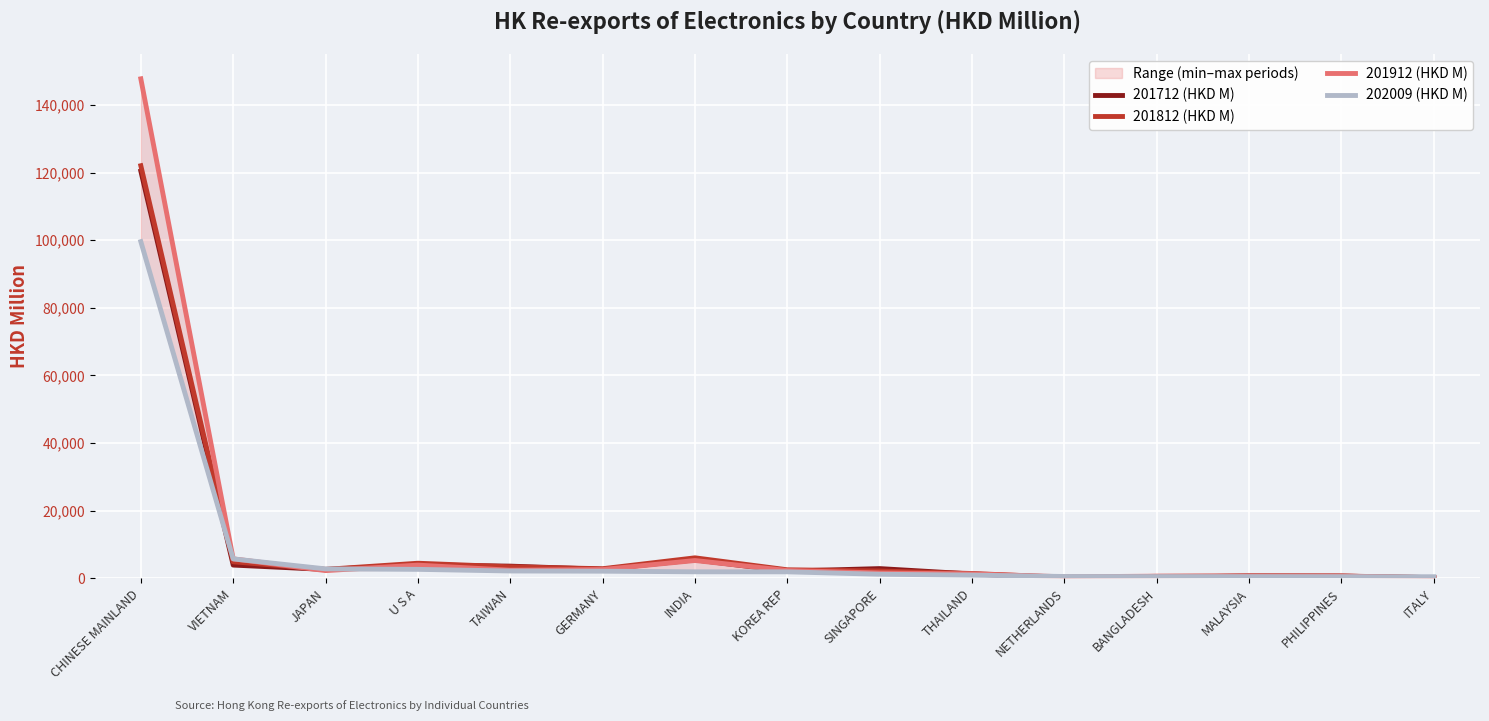

At how many categories does at least one series exceed 29554?

1